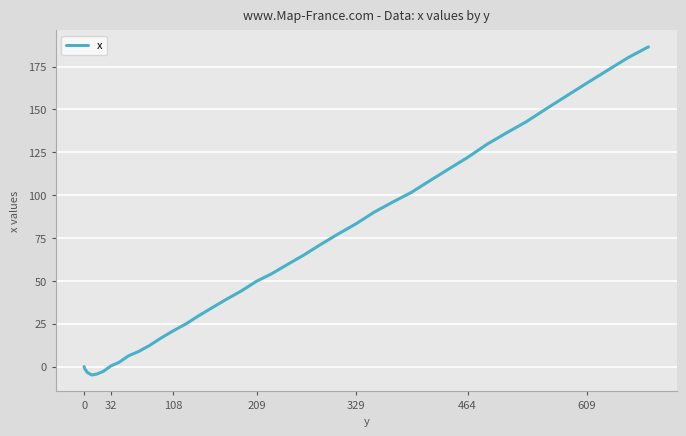

What is the difference between the maximum and minimum values?

191.4